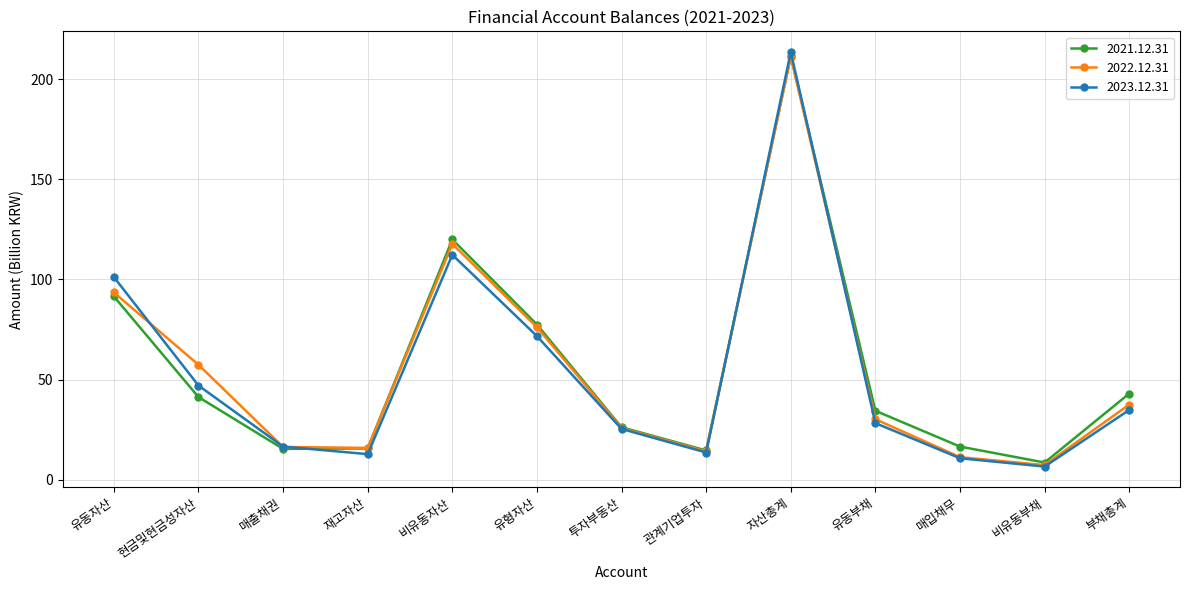

At which category is the sum across all series the highest?

자산총계